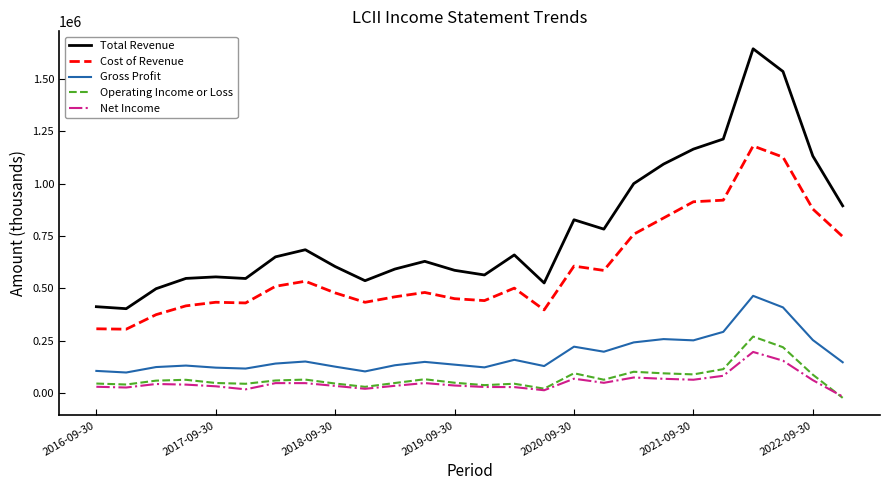

What is the maximum value shown in the chart?

1644600